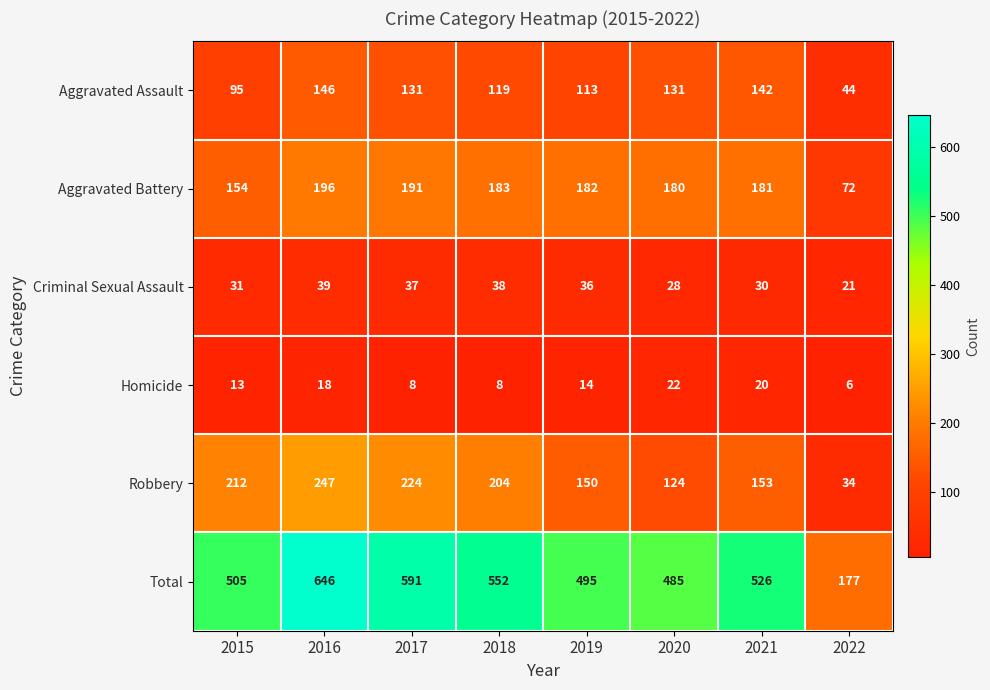

At which category does the chart reach its peak across all series?

2016